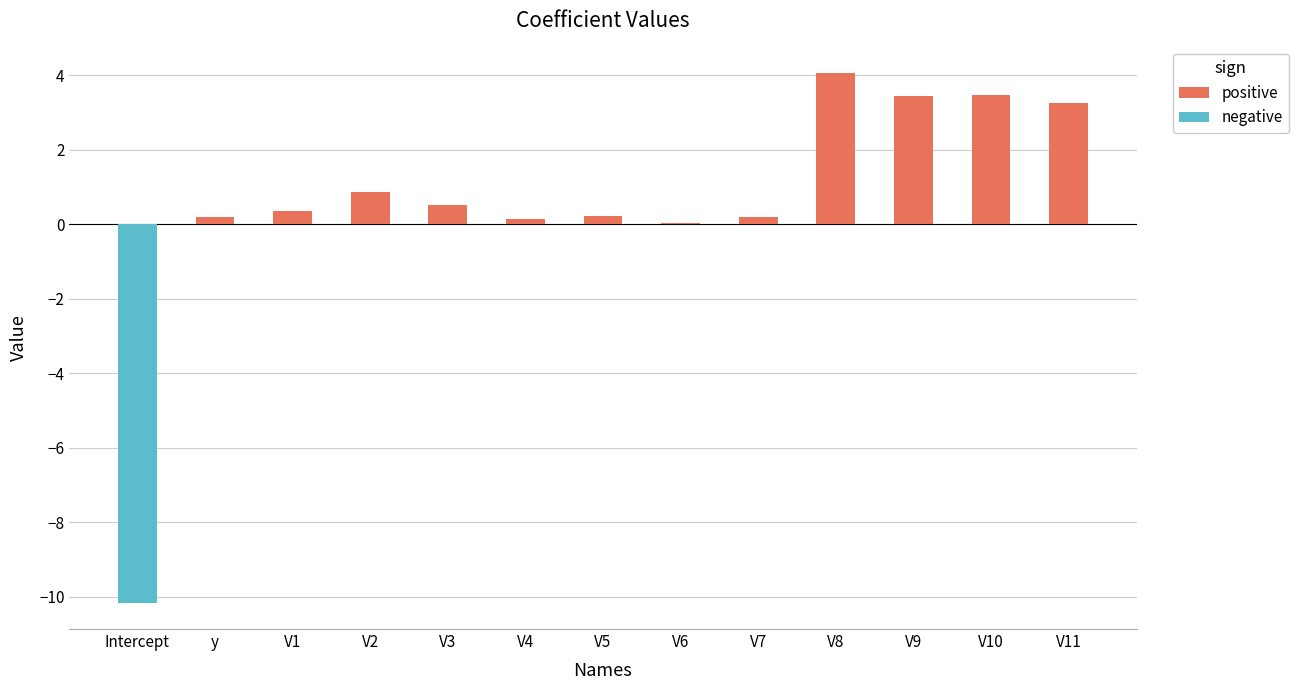

Which label corresponds to the largest value in the chart?

V8